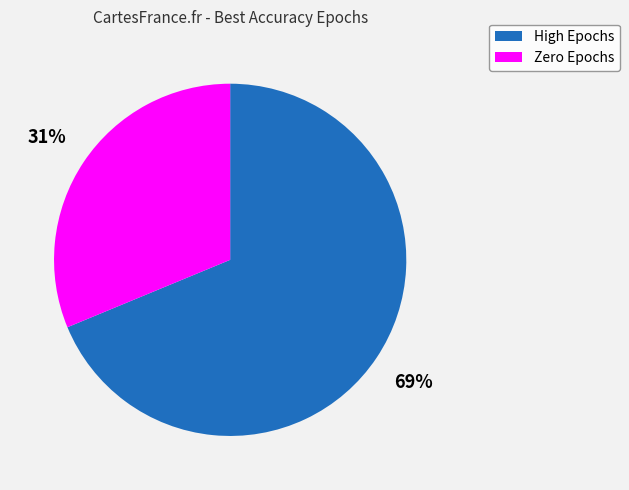

To the nearest percent, what is the average slice percentage?

50%